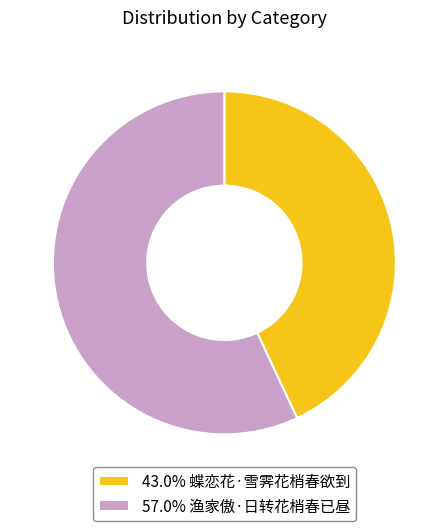

Is the sum of 57.0% 渔家傲·日转花梢春已昼 and 43.0% 蝶恋花·雪霁花梢春欲到 greater than half?

Yes